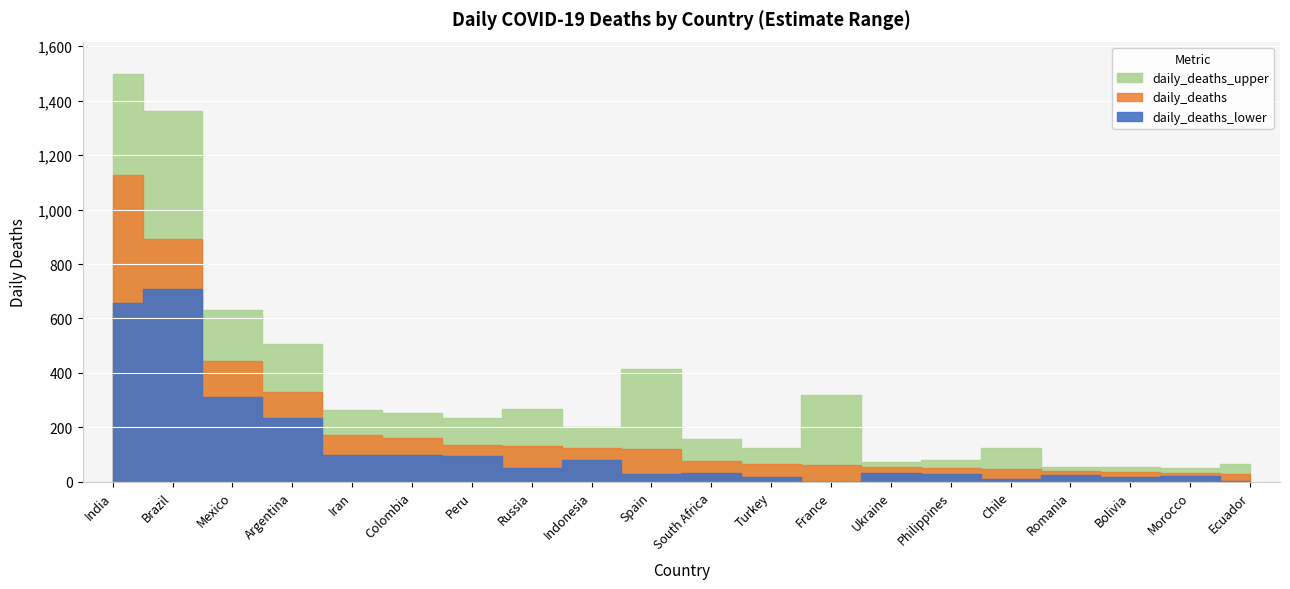

Which label corresponds to the largest value in the chart?

India